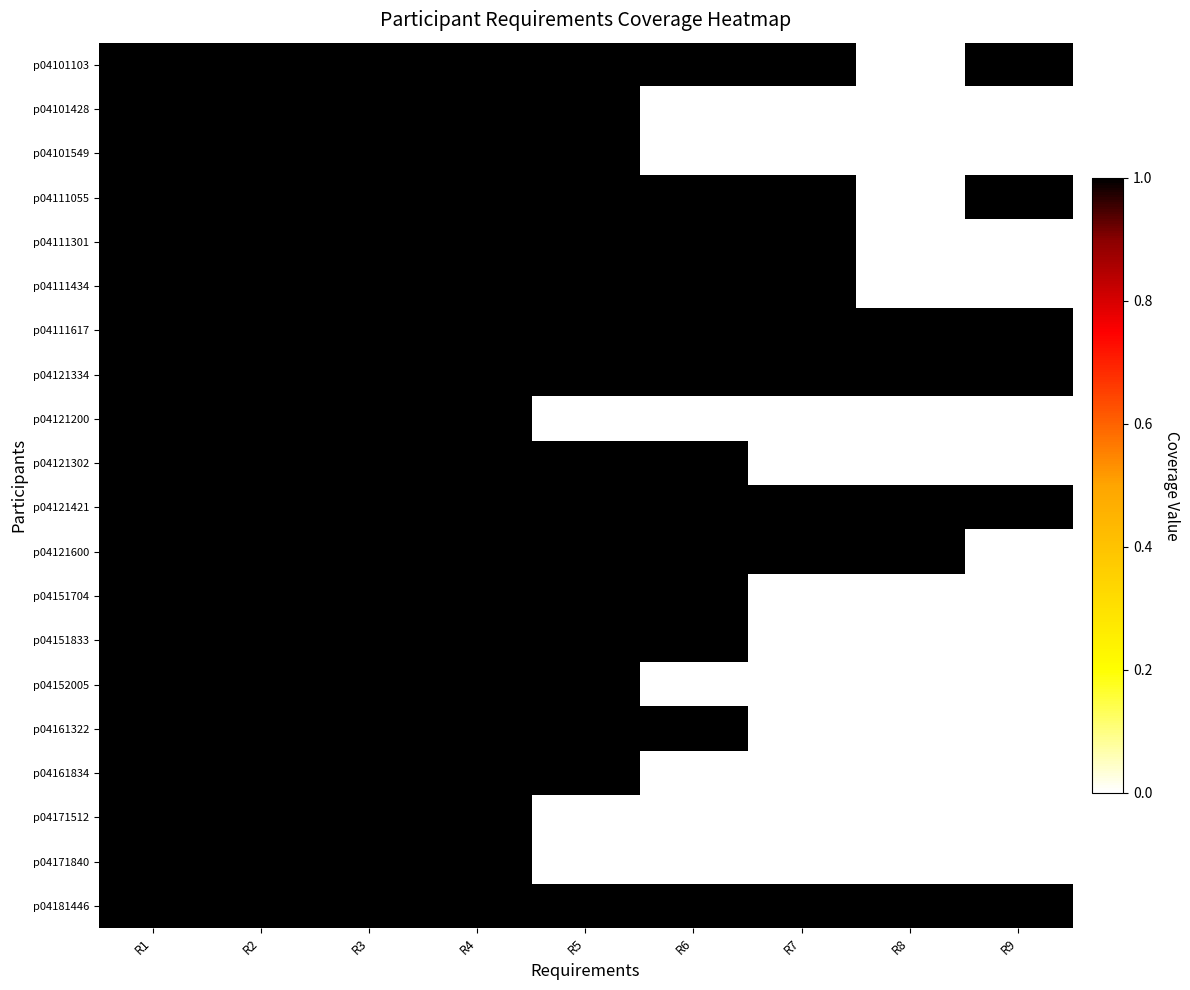

At R1, list the series in order from largest to smallest.

p04101103, p04101428, p04101549, p04111055, p04111301, p04111434, p04111617, p04121334, p04121200, p04121302, p04121421, p04121600, p04151704, p04151833, p04152005, p04161322, p04161834, p04171512, p04171840, p04181446